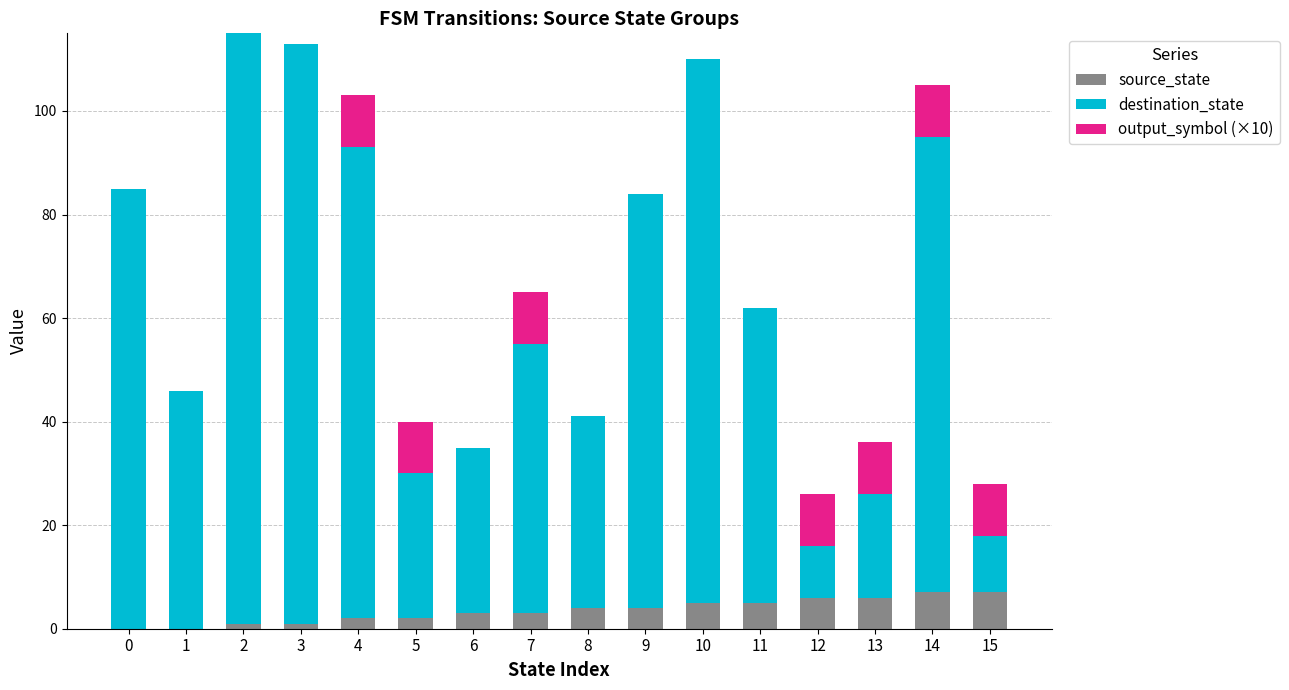

The source_state series shows 12 at 14. True or false?

False